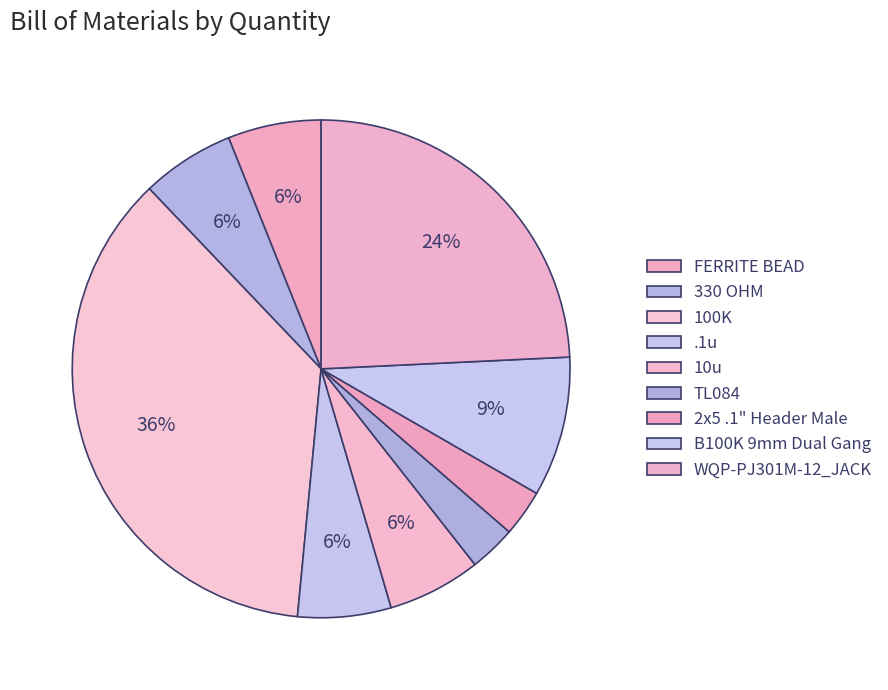

Which slice is the smallest?

TL084